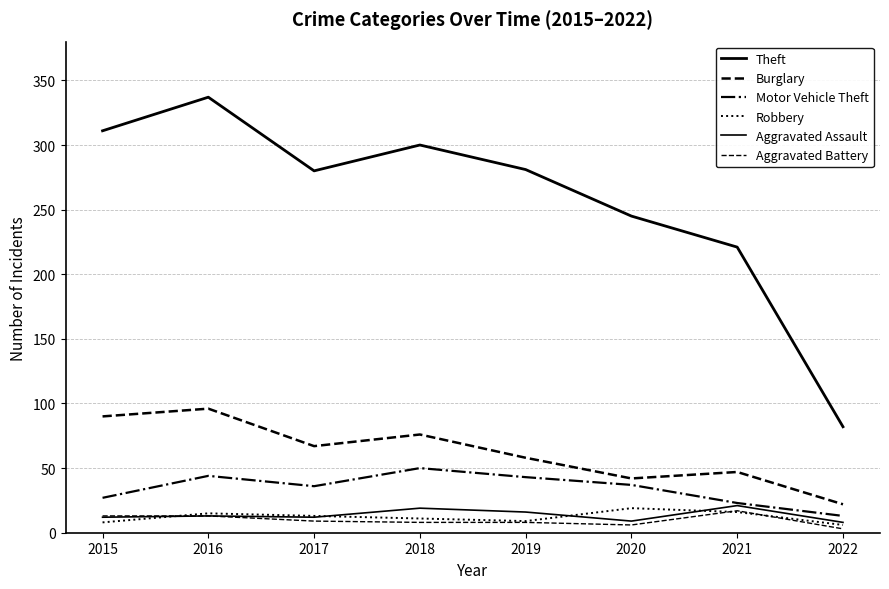

True or false: Theft and Aggravated Assault intersect in this chart.

False